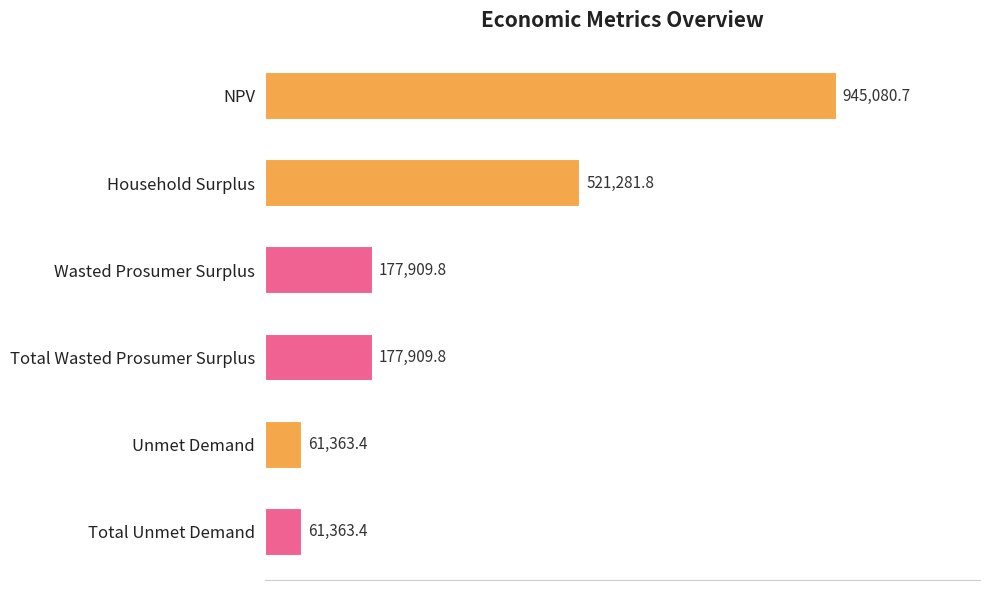

Does the chart contain stacked bars?

No